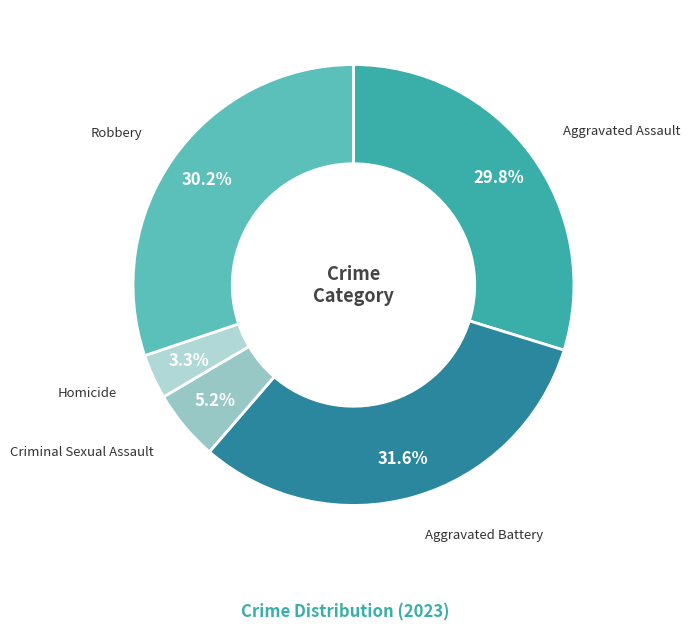

Count the number of slices in the pie.

5